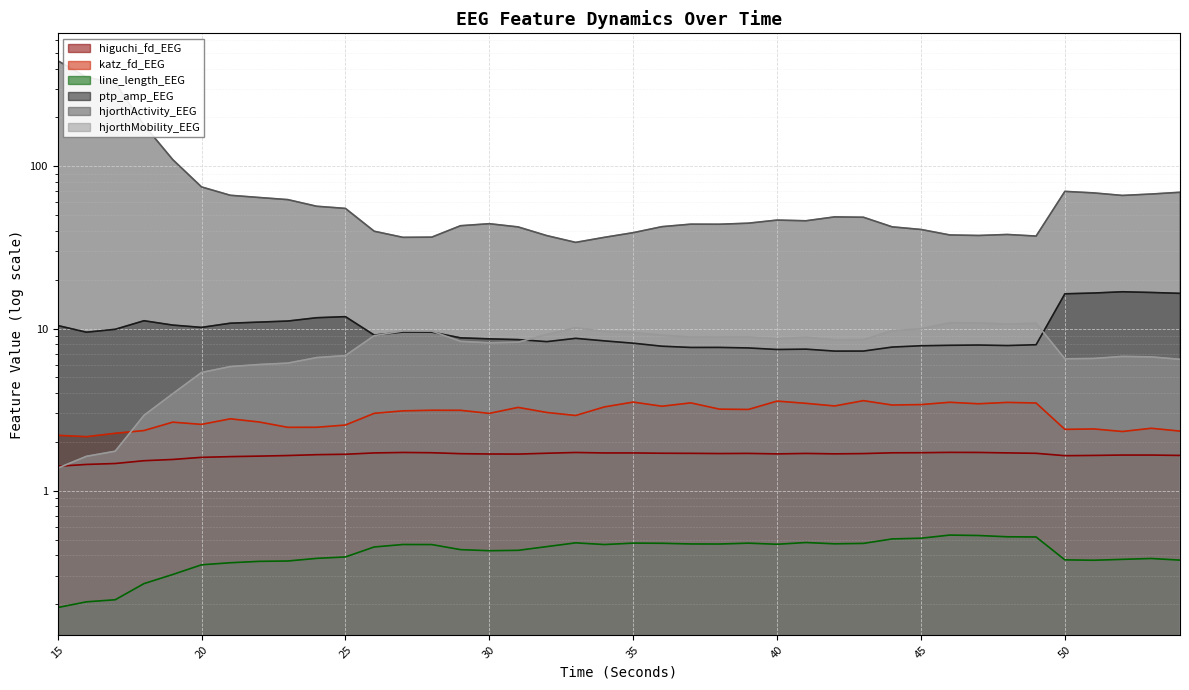

What is the value of the katz_fd_EEG point at the 4th from the left?

2.4